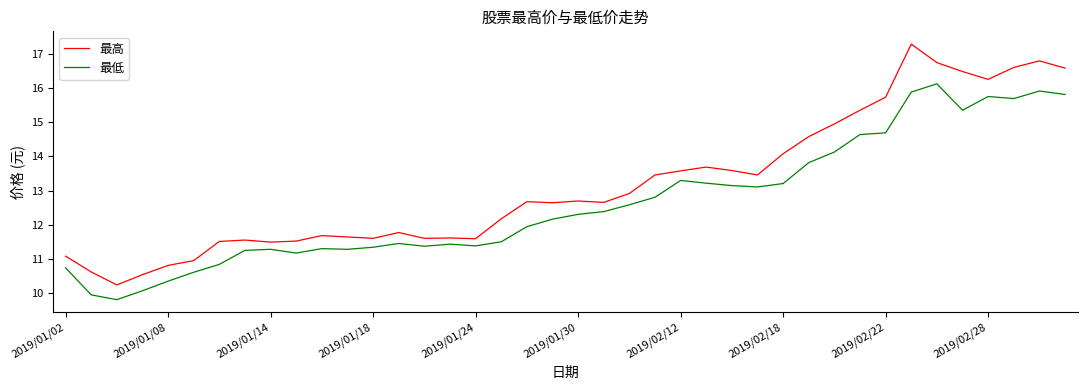

True or false: 最高 and 最低 intersect in this chart.

False